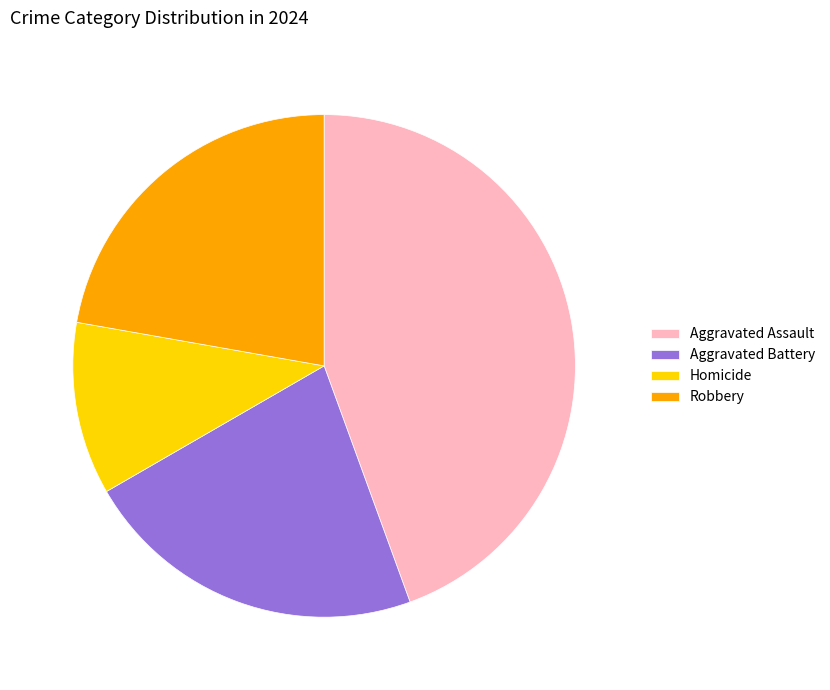

Is it true that Robbery is 22% of the pie?

True